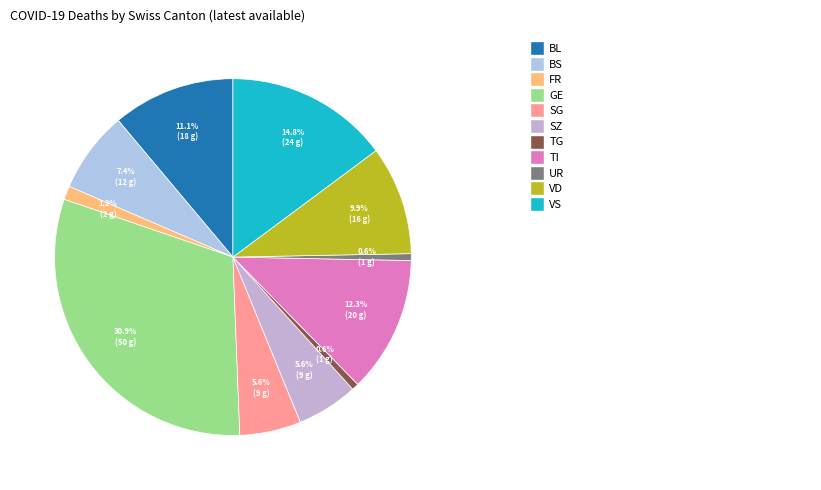

To the nearest percent, what is the difference between the largest and smallest slice percentages?

30%